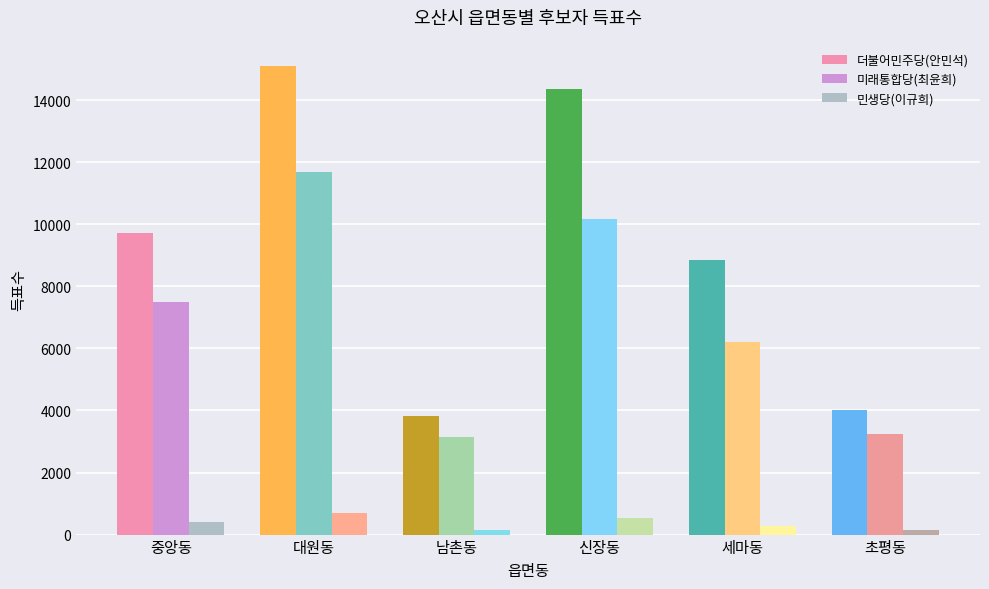

What is the average value of the 민생당(이규희) series?

371